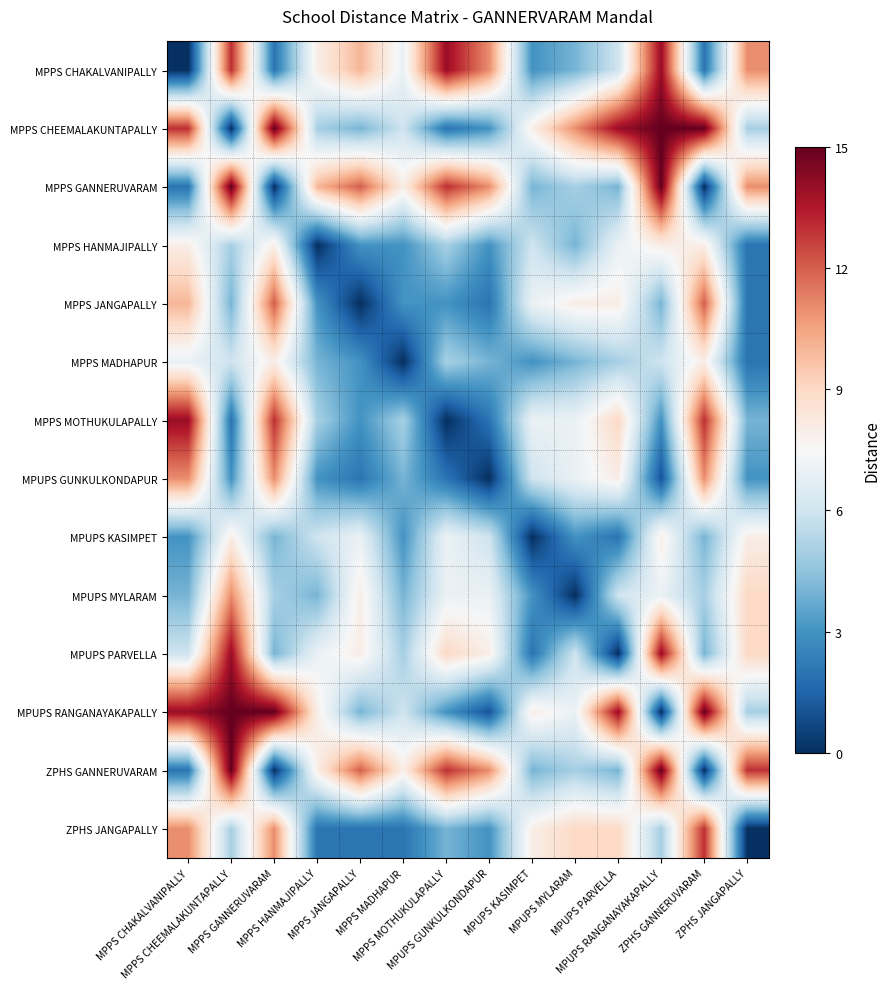

Count the number of data series in this chart.

14